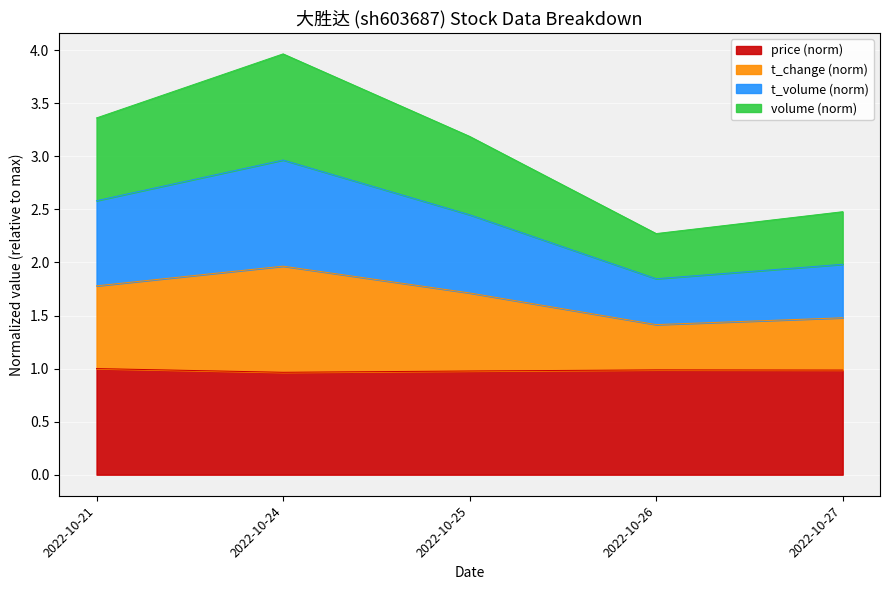

At which category is the sum across all series the highest?

2022-10-24